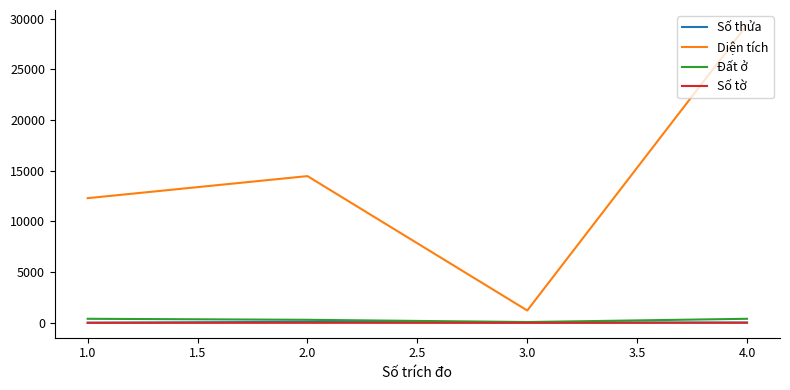

At which category does the chart reach its peak across all series?

4.0